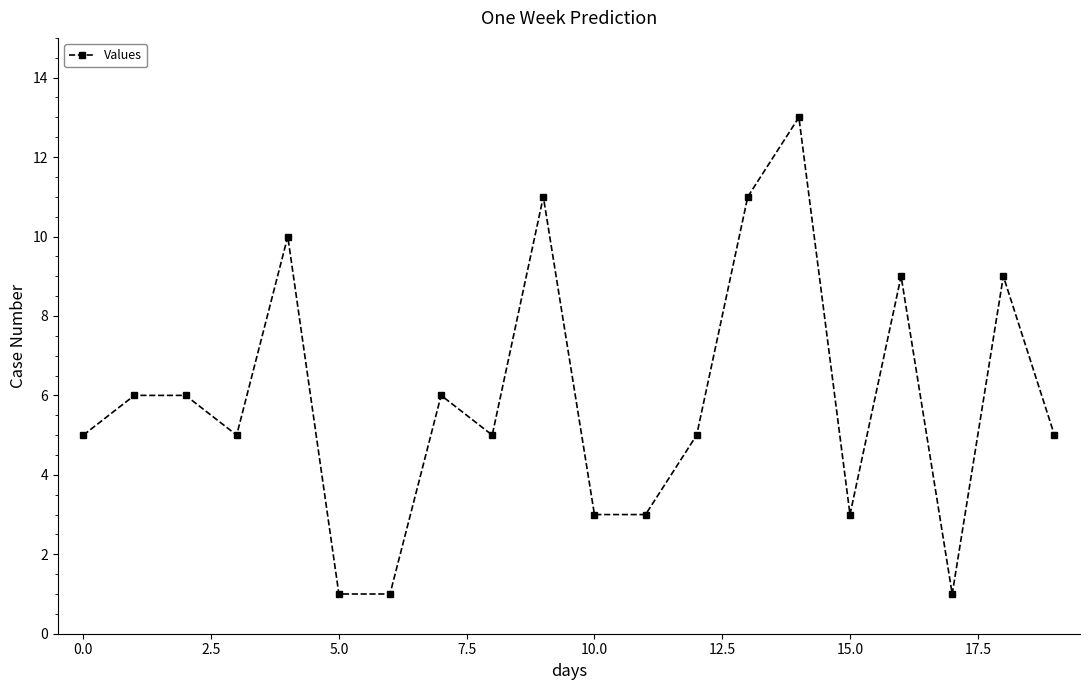

What is the smallest value displayed?

1